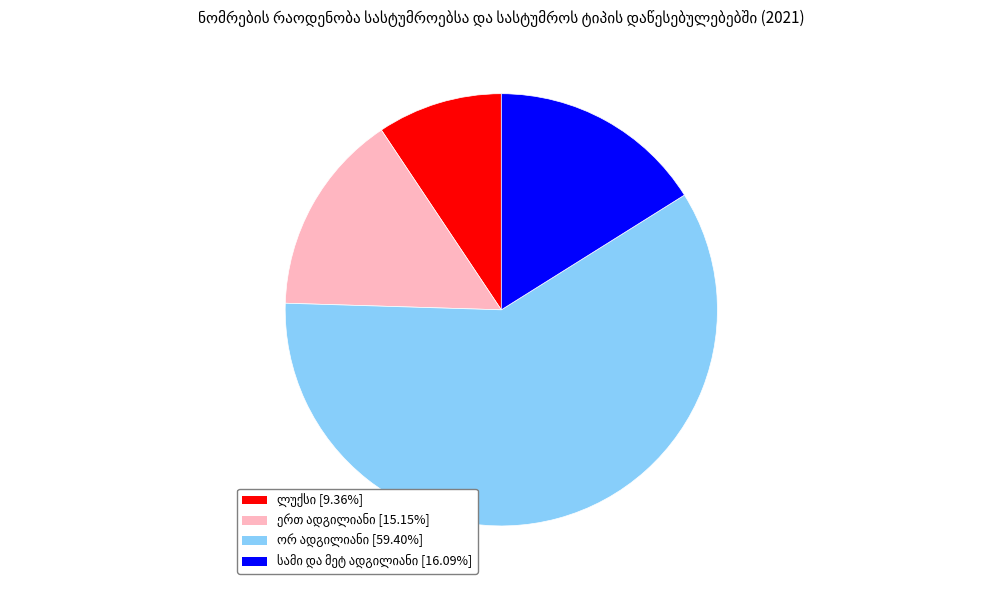

Is there a majority slice in this chart?

Yes